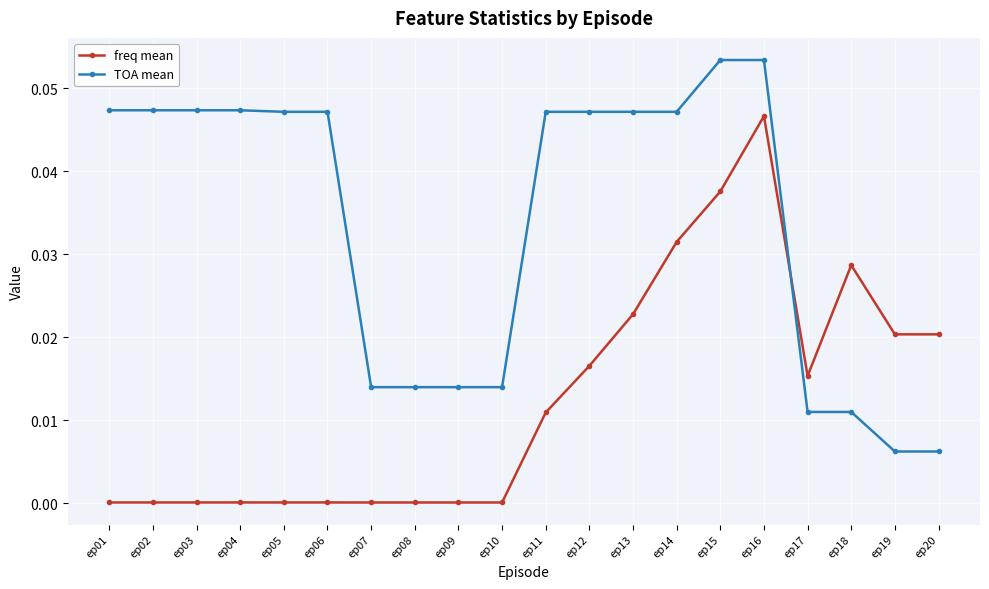

Is the value of freq mean at ep08 greater than the value of TOA mean at ep06?

No